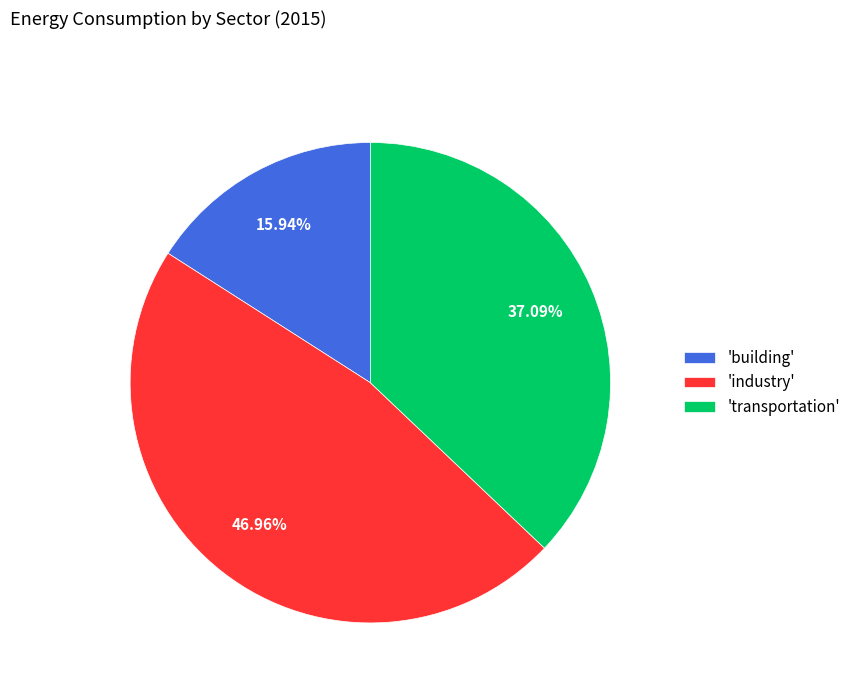

Is there any slice that represents more than half of the pie?

No